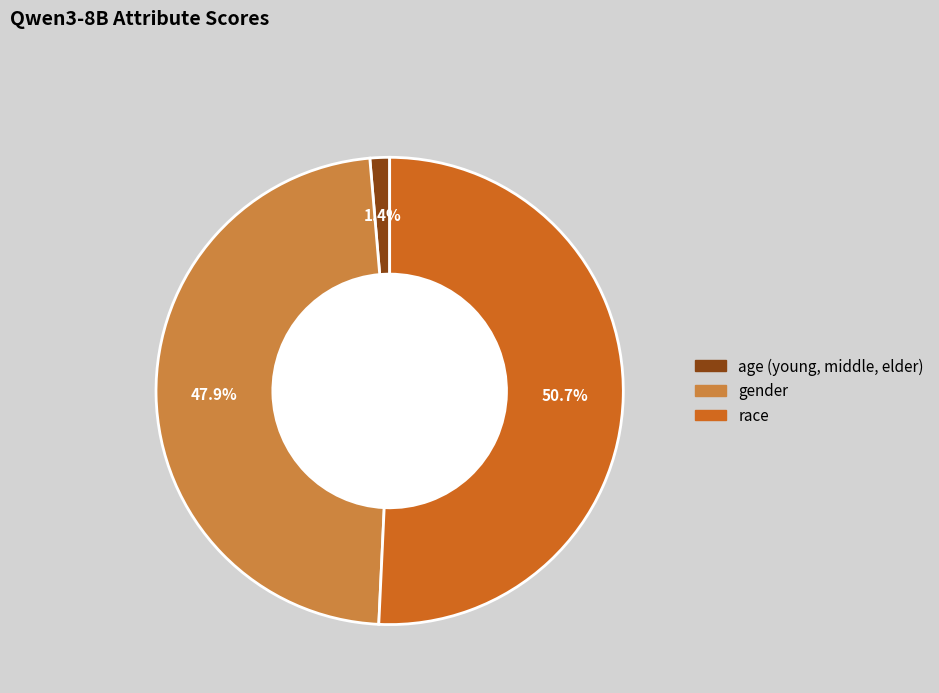

To the nearest percent, what portion does age (young, middle, elder) represent?

1%